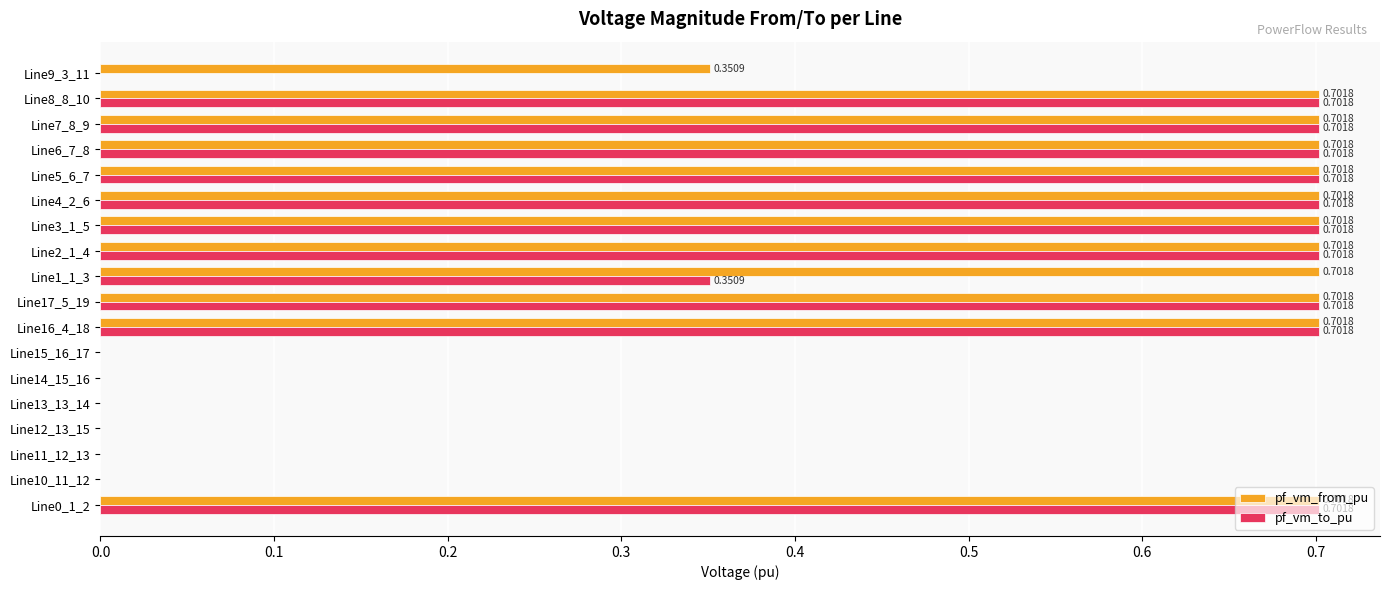

How many values in the pf_vm_from_pu series exceed 0?

12